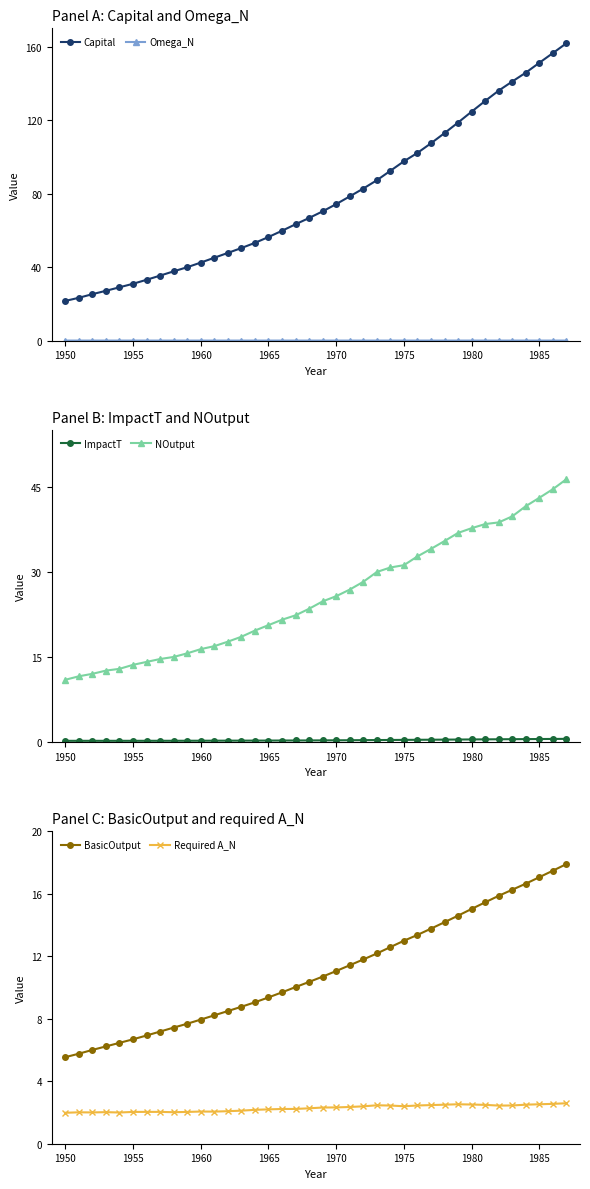

At which label does BasicOutput reach its minimum?

1950